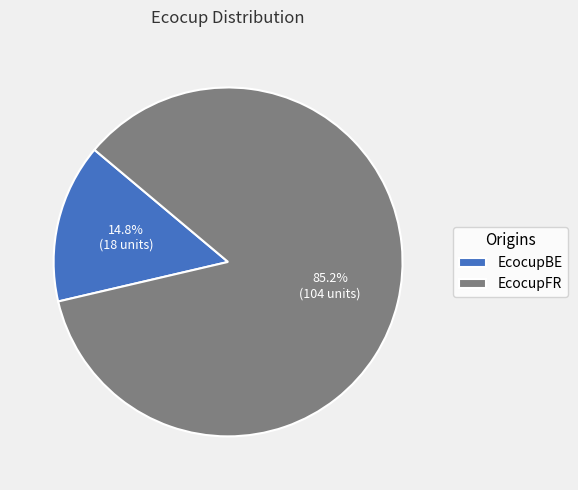

Do EcocupBE and EcocupFR together represent more than half of the pie?

Yes